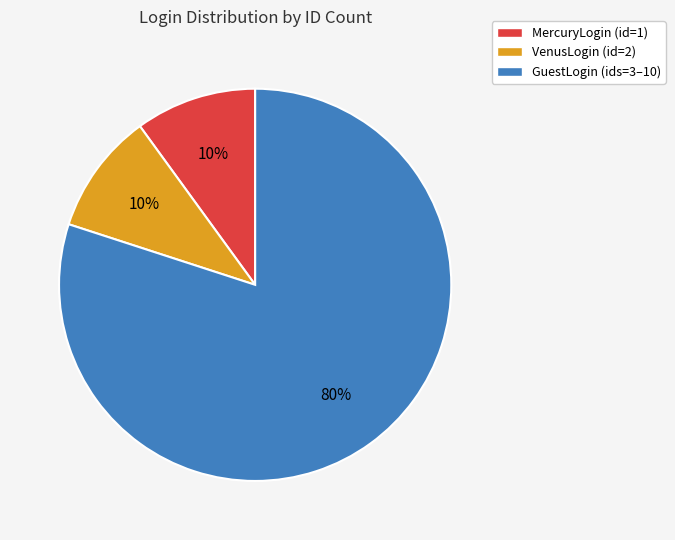

What is the largest slice in the pie chart?

GuestLogin